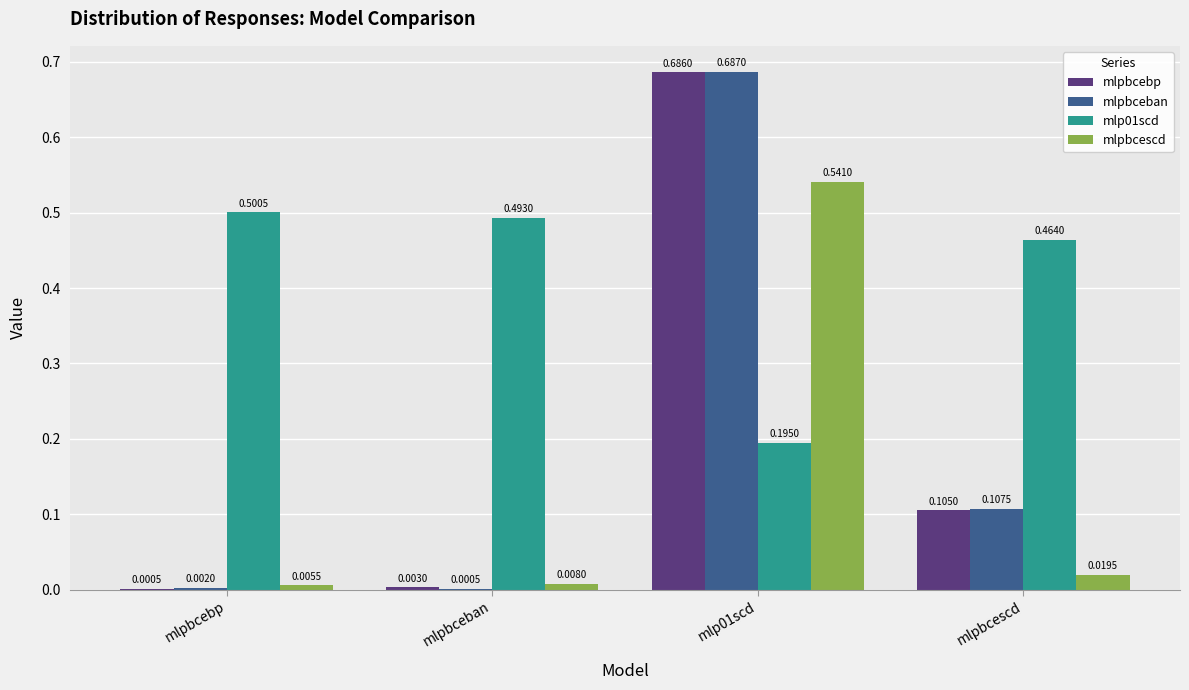

What is the average value of the mlp01scd series?

0.4